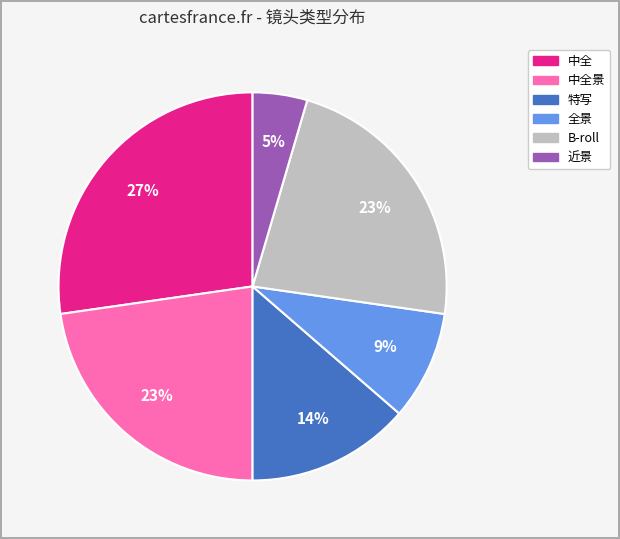

Is there any slice that represents more than half of the pie?

No